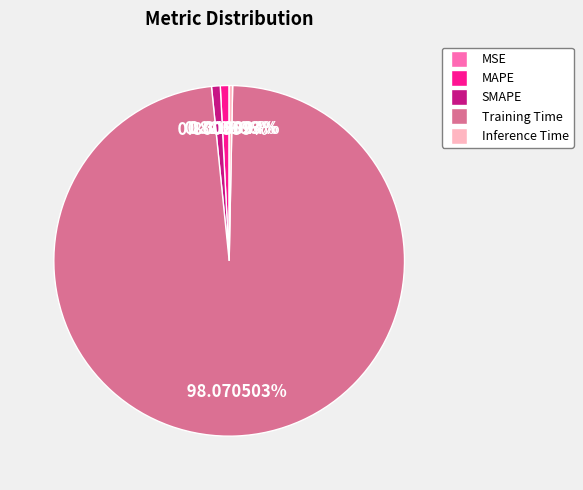

Is Training Time the majority of the pie?

Yes